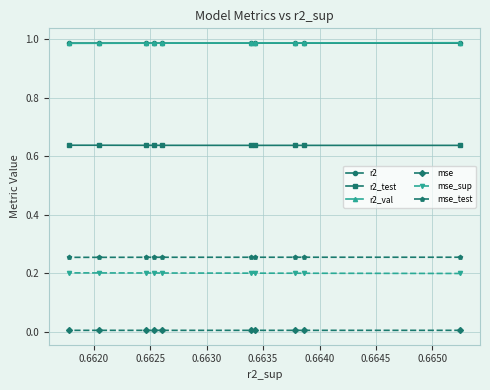

What is the value of the mse_sup point at the 6th from the left?

0.2